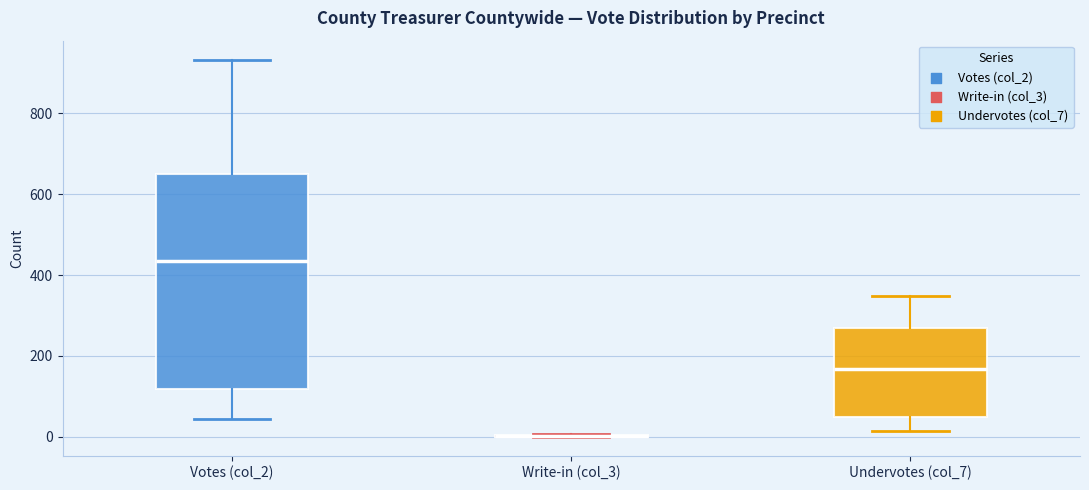

Reading left to right, transcribe this box plot: for each box, give where its median line is, the range the box spans, and where its two whiskers end, as read against the y-axis. The values are not printed on the chart, so give them approximately, as read against the axis.

Votes (col_2): median 440, box 120 to 660, whiskers 40 to 940
Write-in (col_3): box collapsed to a line at 0, whiskers 0 to 0
Undervotes (col_7): median 160, box 60 to 260, whiskers 20 to 340